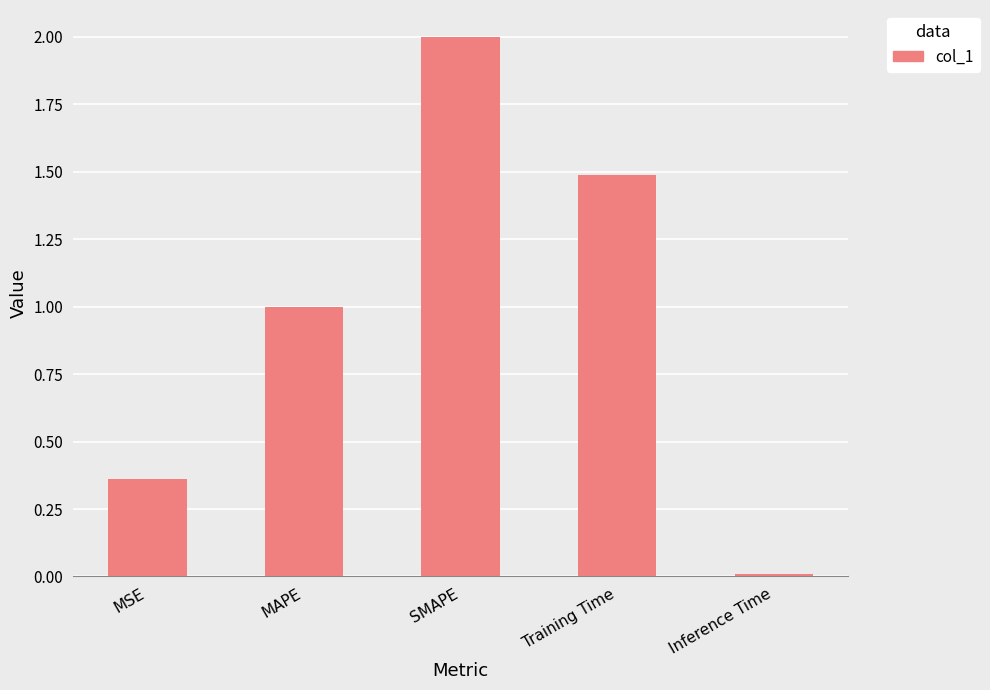

What is the label of the 2nd bar from the left?

MAPE